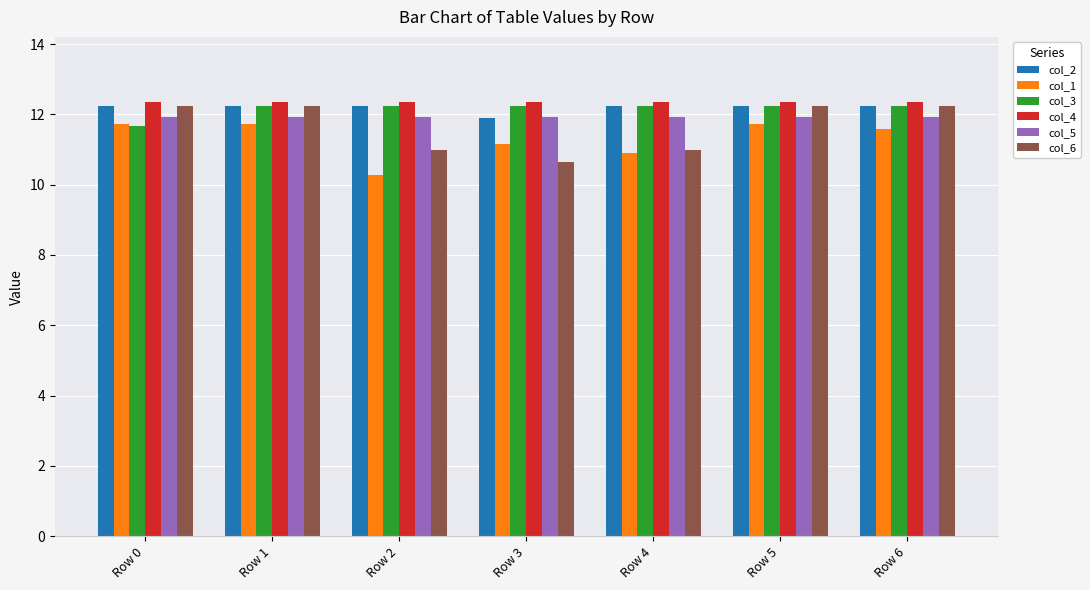

The col_5 series shows 16.1 at Row 5. True or false?

False